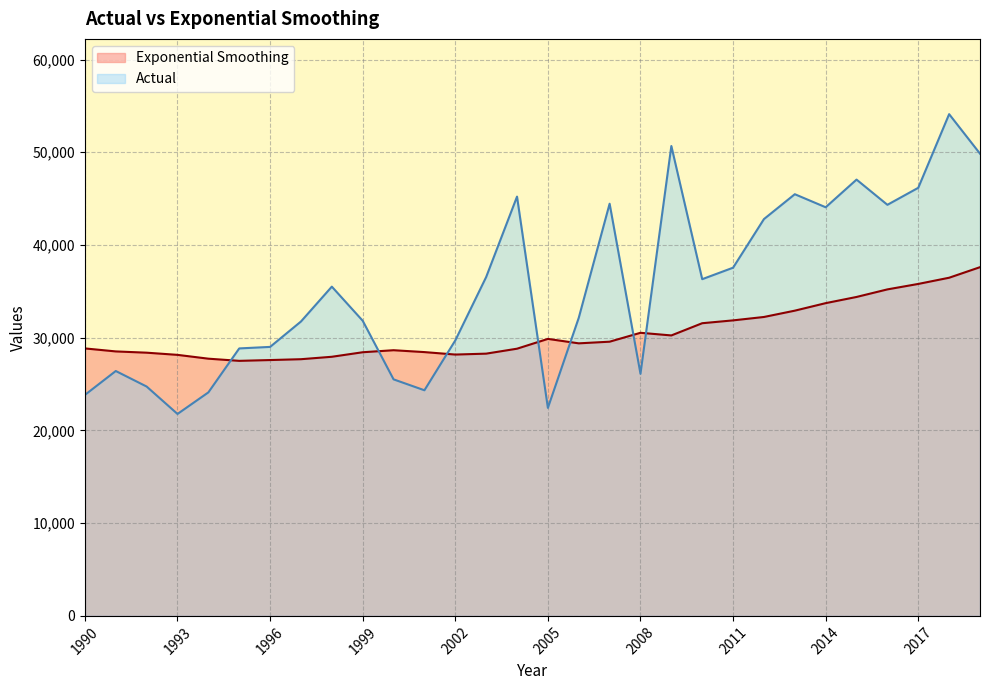

The value of Exponential Smoothing at 1999 is 49603.1. True or false?

False